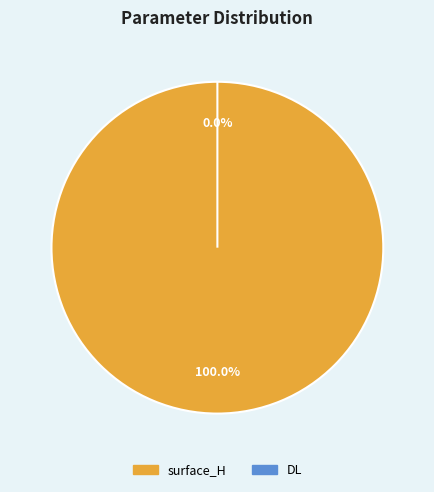

To the nearest percent, what is the difference between the largest and smallest slice percentages?

100%